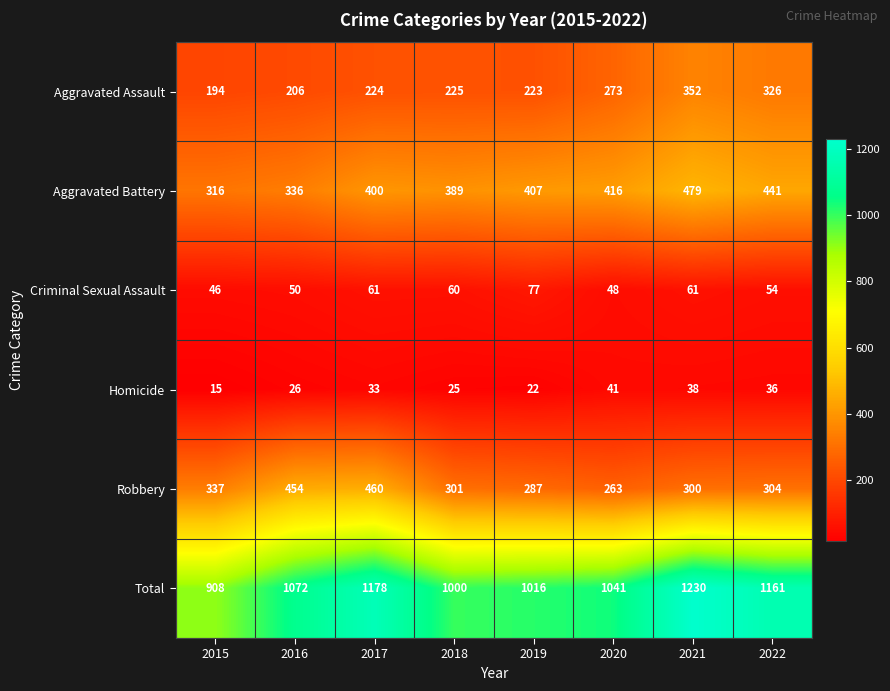

At which category is the sum across all series the highest?

2021